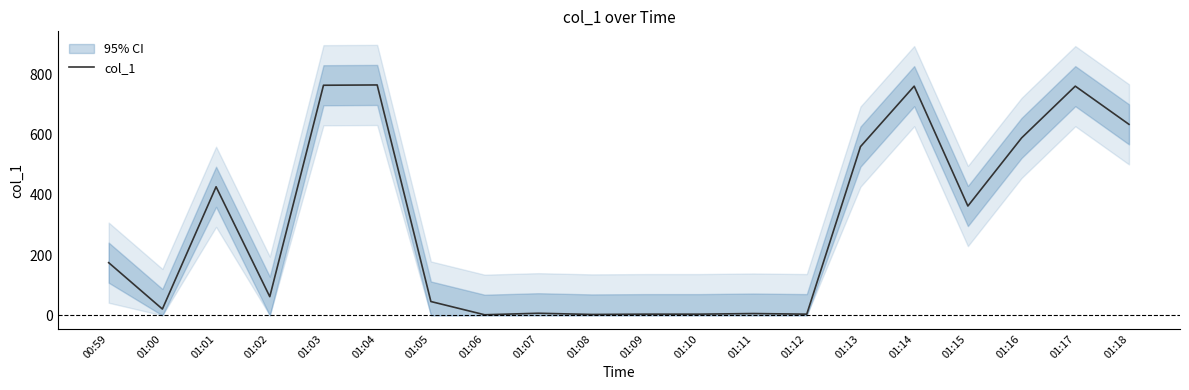

Which has a higher value, 01:16 or 01:08?

01:16